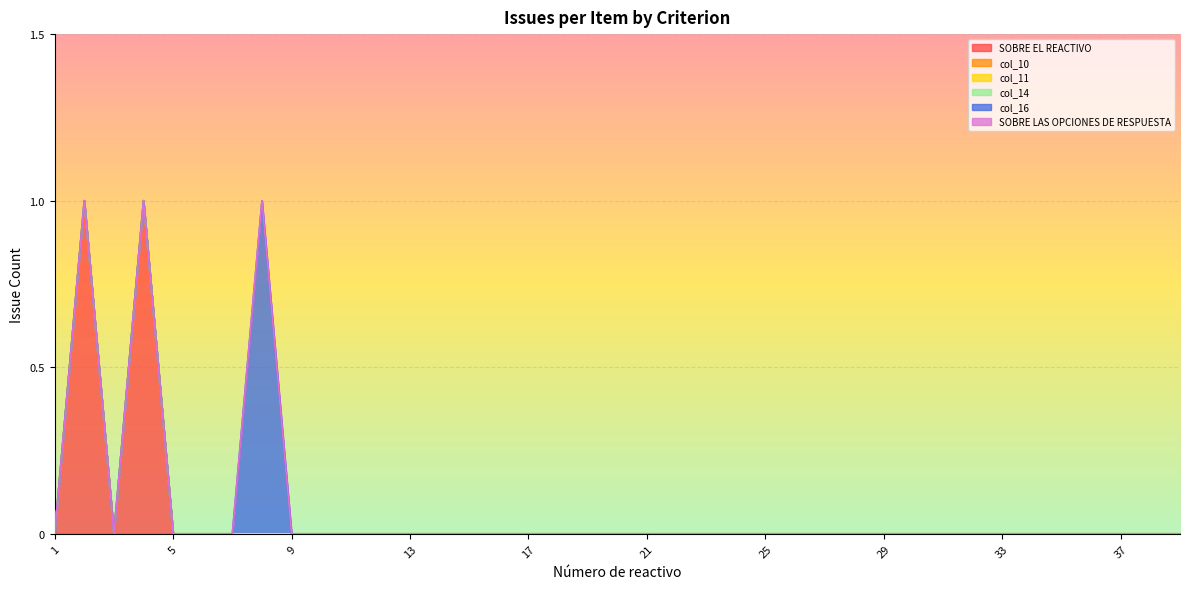

True or false: SOBRE LAS OPCIONES DE RESPUESTA and col_14 intersect in this chart.

False